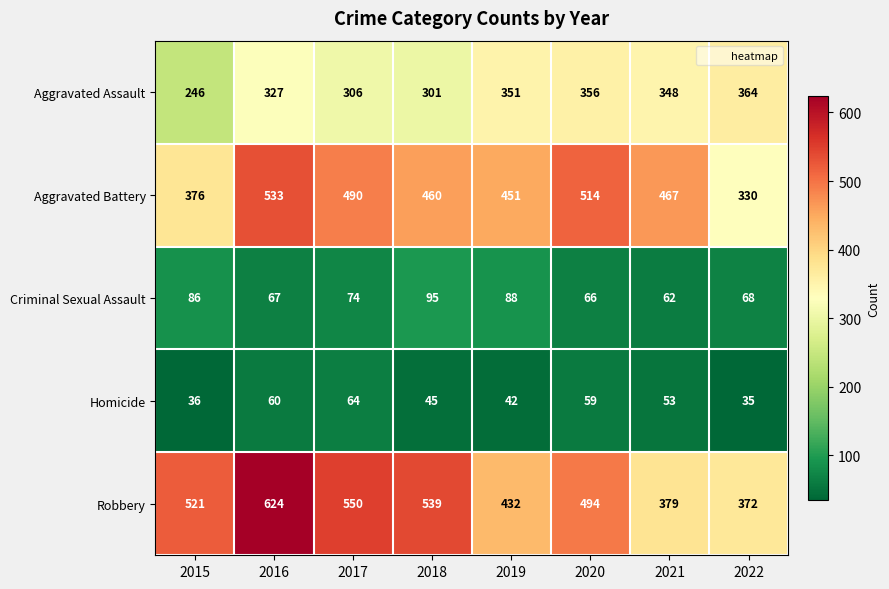

At which label does Aggravated Battery first exceed 467?

2016